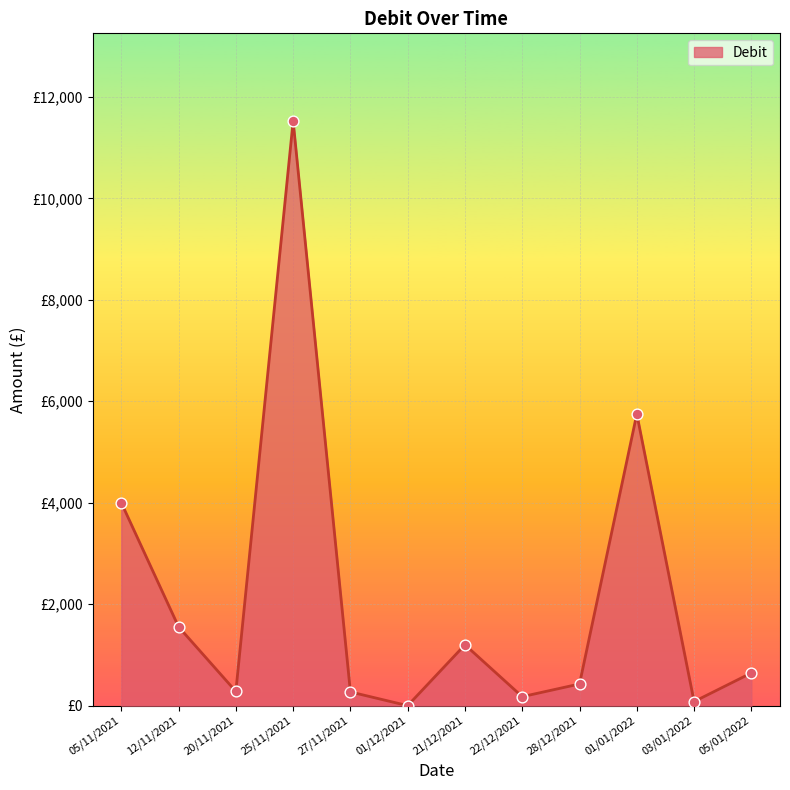

Between 05/11/2021 and 22/12/2021, which is larger?

05/11/2021